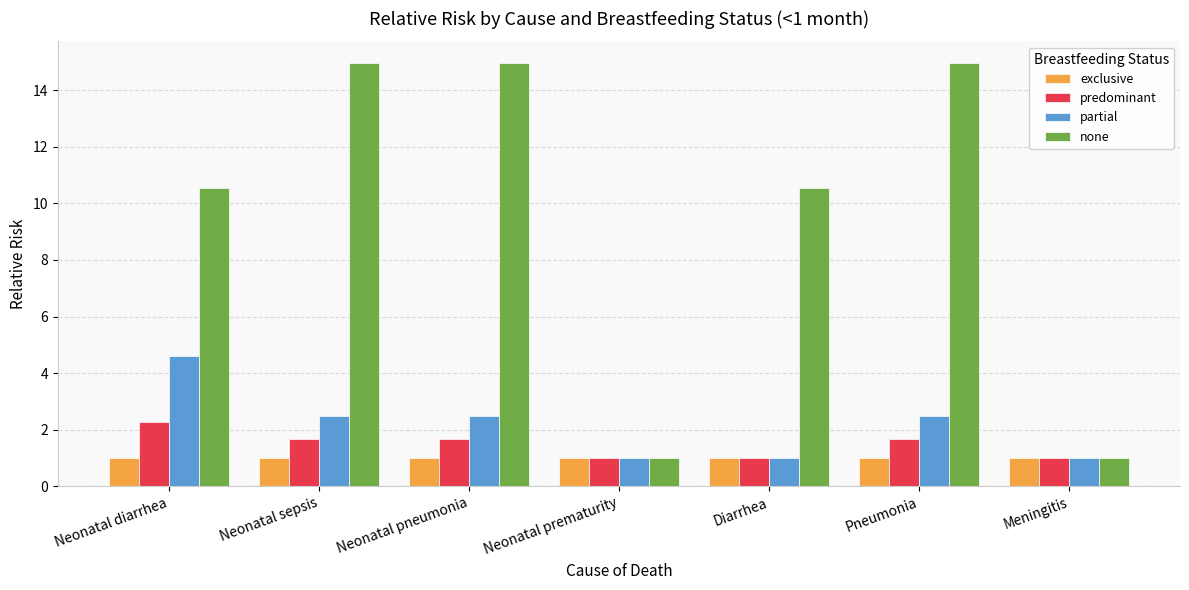

True or false: exclusive has a value of 1.6 at Neonatal diarrhea.

False